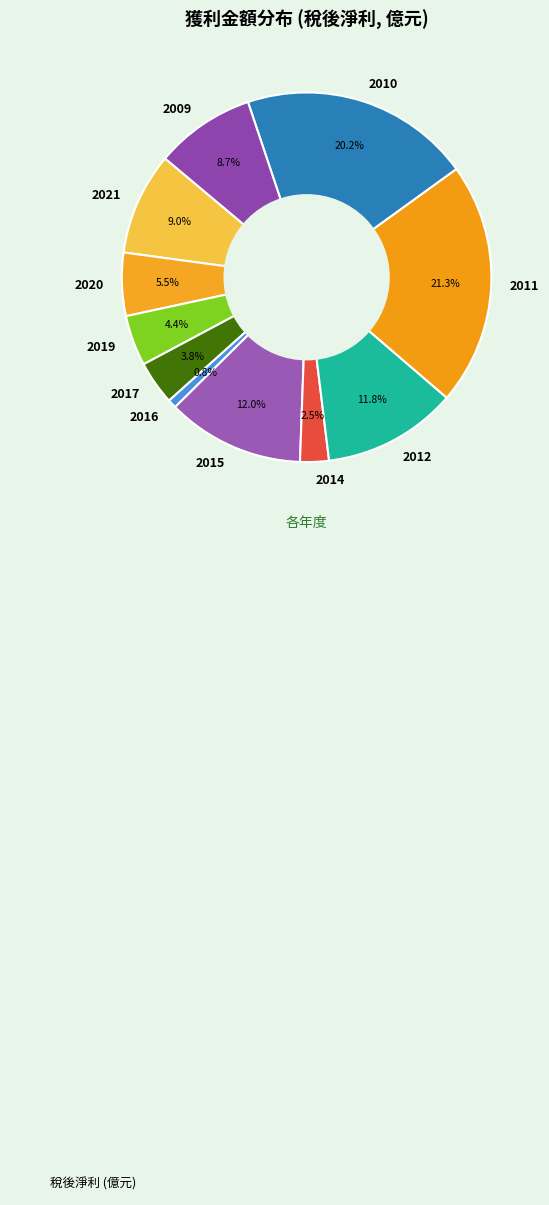

Is there a majority slice in this chart?

No